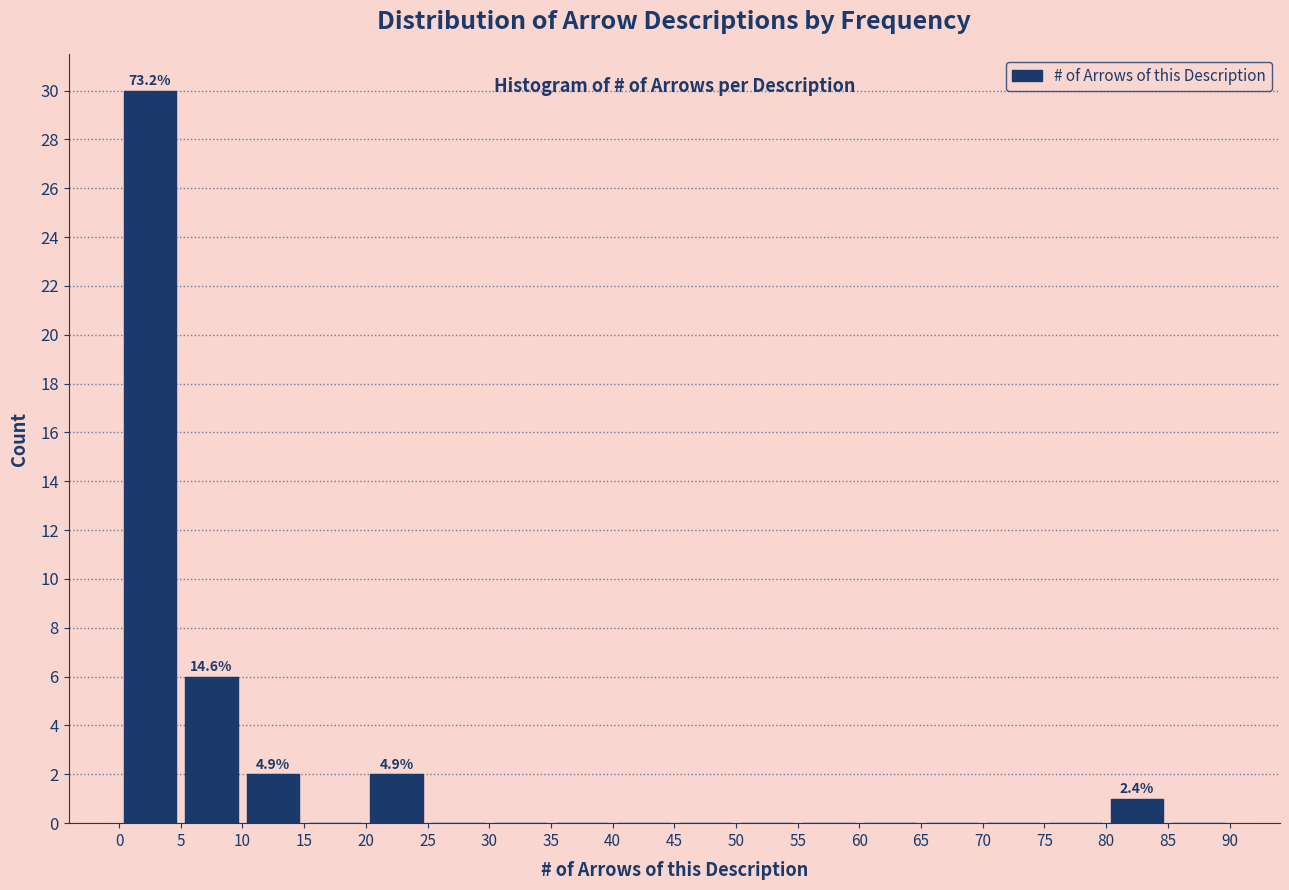

Over which range of the x-axis is the bar tallest?

0 to 5